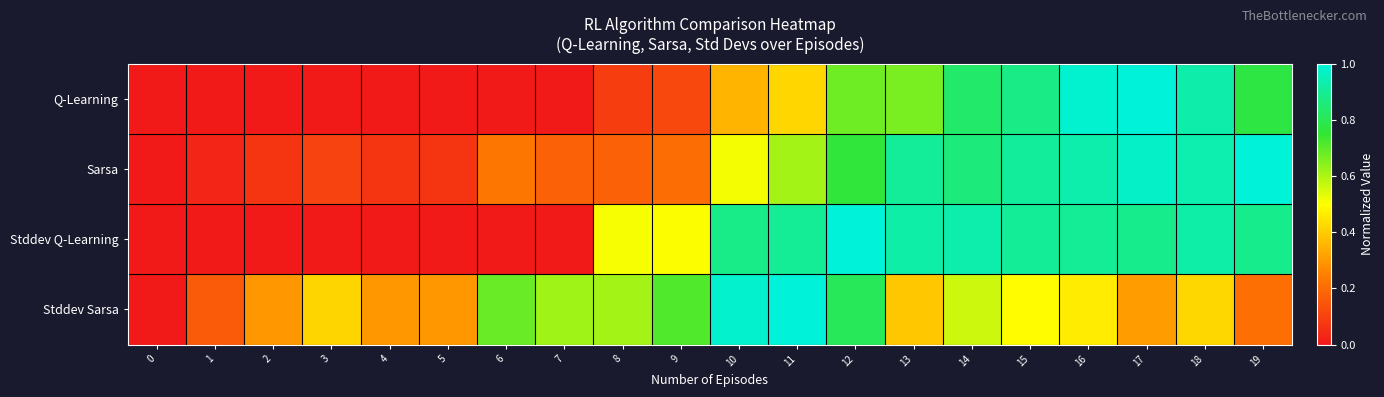

Count the number of categories in the chart.

20